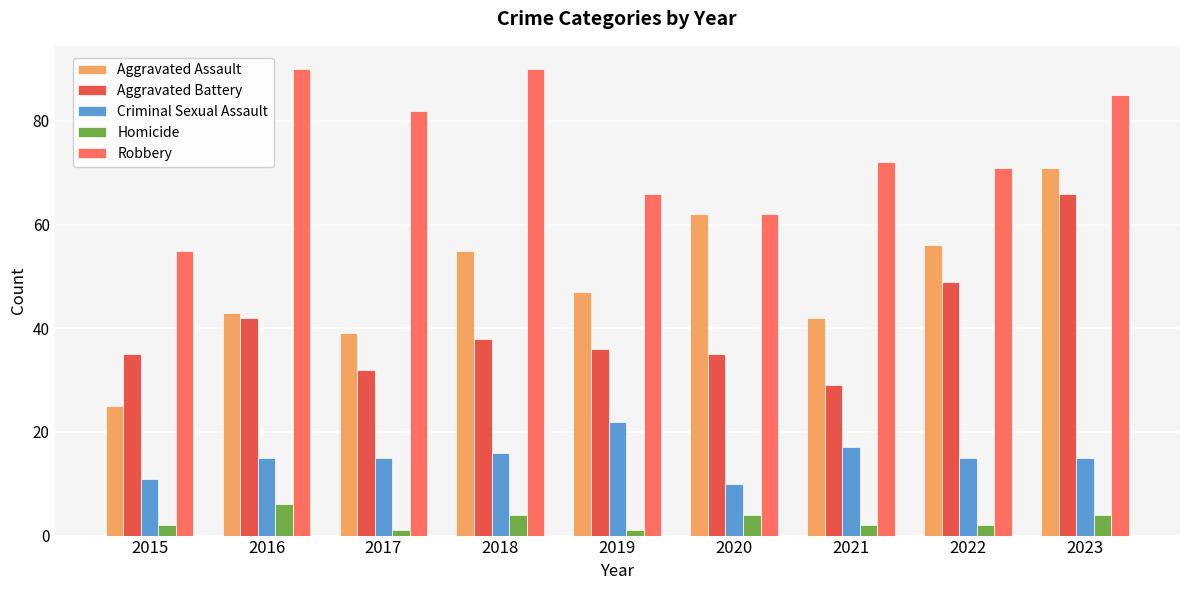

What is the spread (max minus min) of values at 2021?

70